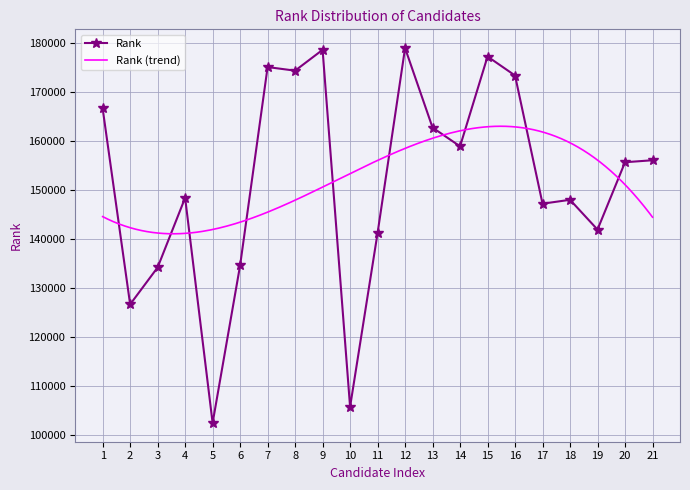

What is the change in value from 11 to 15?

+35976